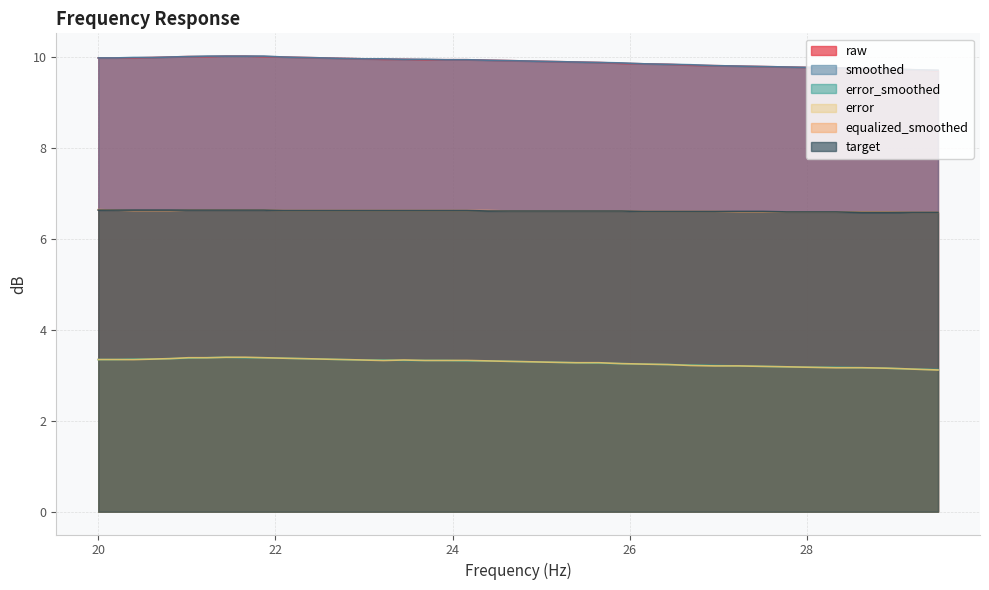

How many lines are shown in the chart?

6